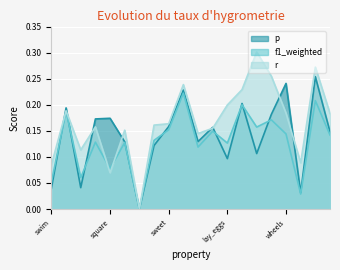

What is the difference between the second highest and second lowest values in the f1_weighted series?

0.2